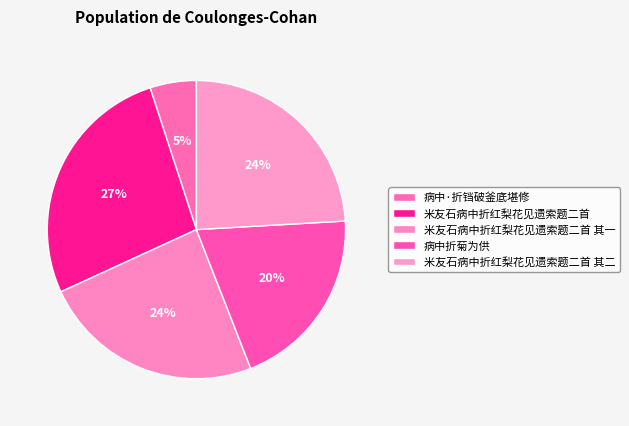

Count the number of slices in the pie.

5